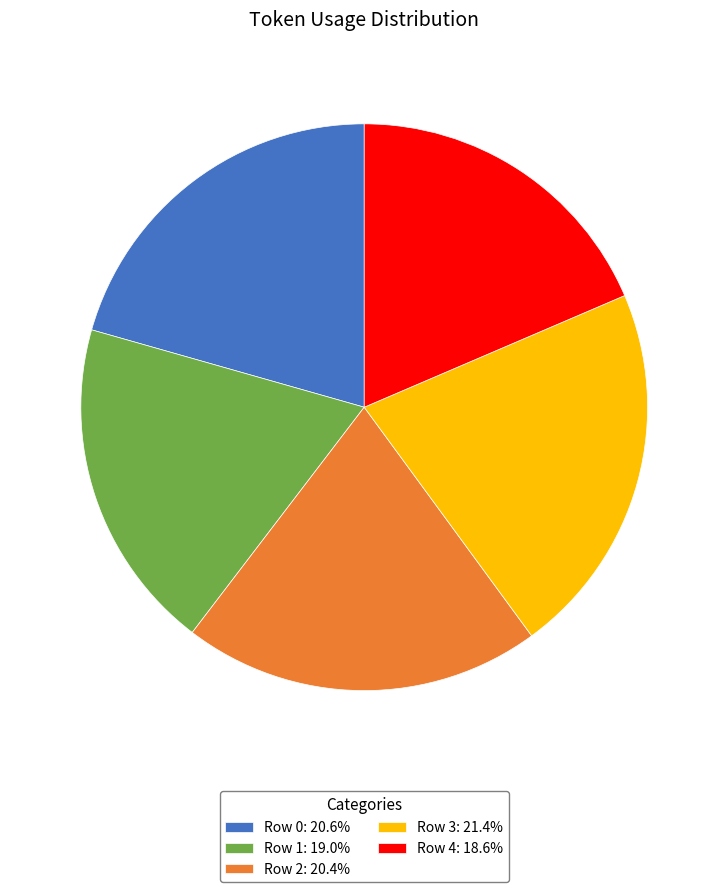

How many segments does this pie chart have?

5